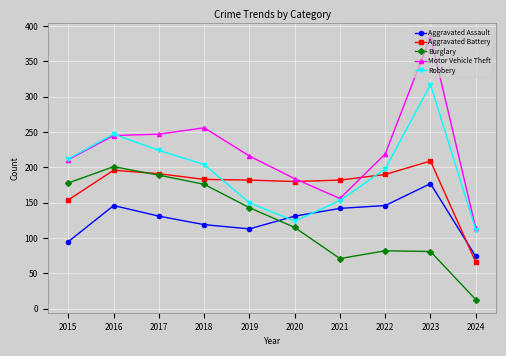

In Burglary, how many points are higher than both neighbors (excluding endpoints)?

2